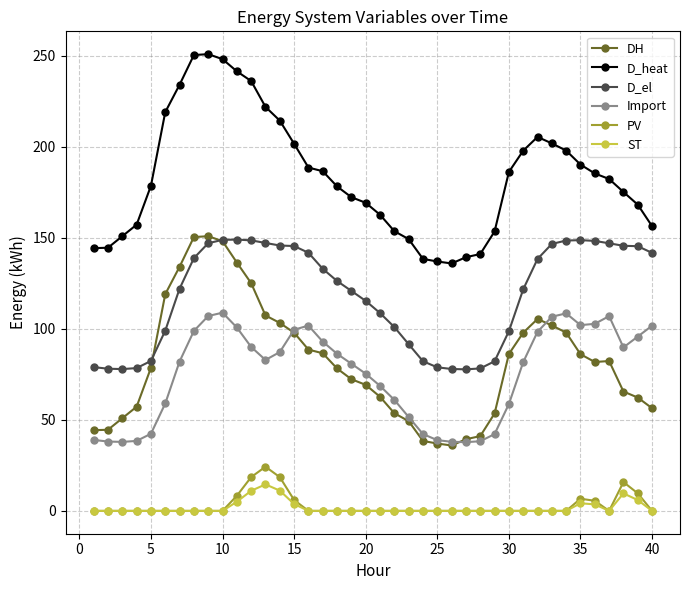

True or false: DH and Import cross at least once.

True